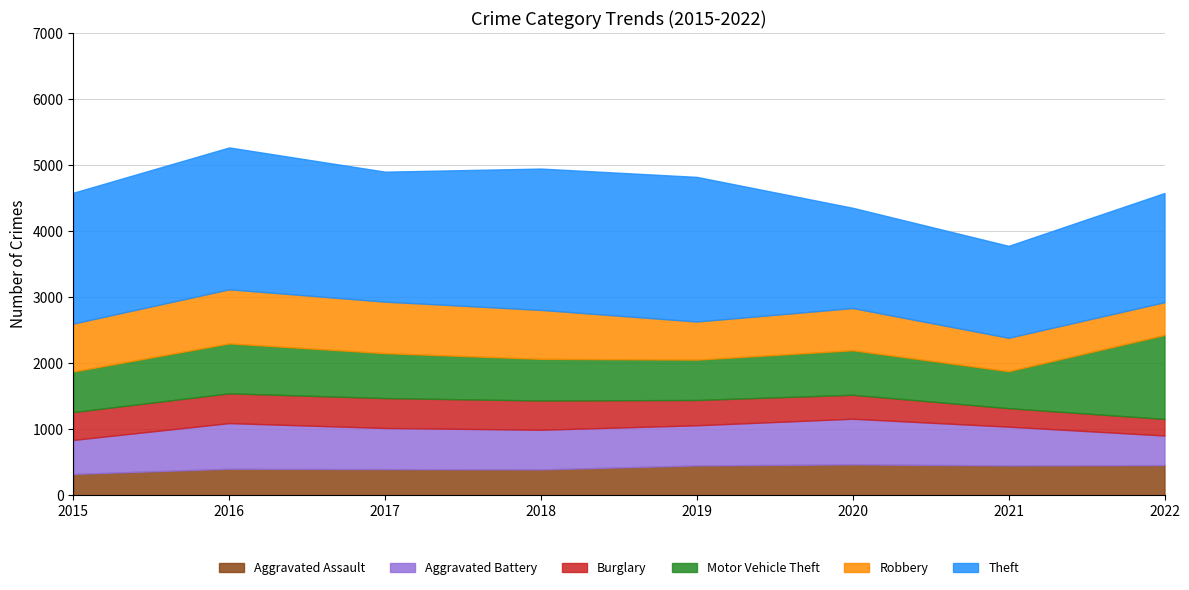

What is the difference between the maximum and minimum values in the Burglary series?

202